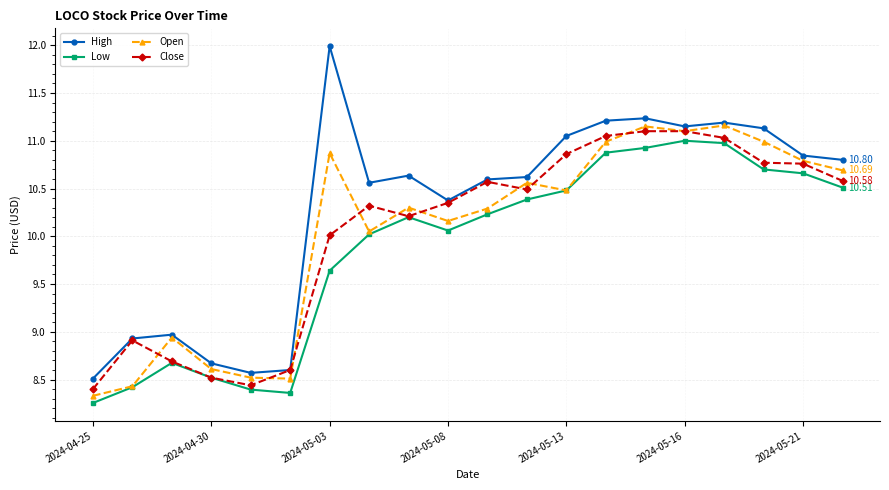

Which series has the largest total across all categories?

High